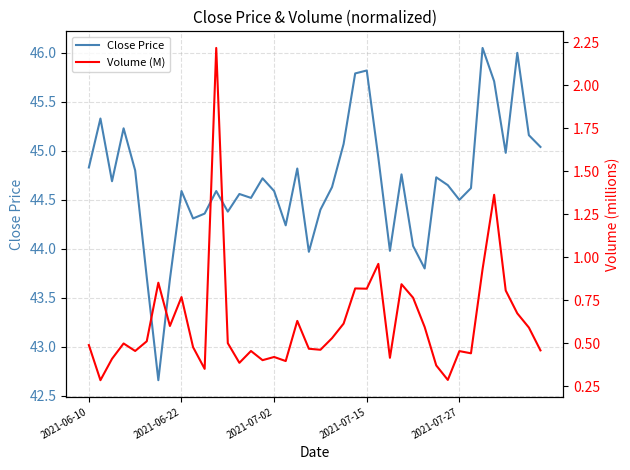

What is the value of the Close Price point at the 38th from the left?

46.0